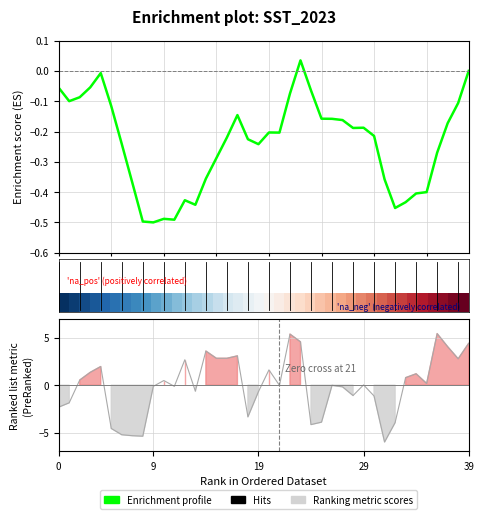

What is the minimum value shown in the chart?

-6.0